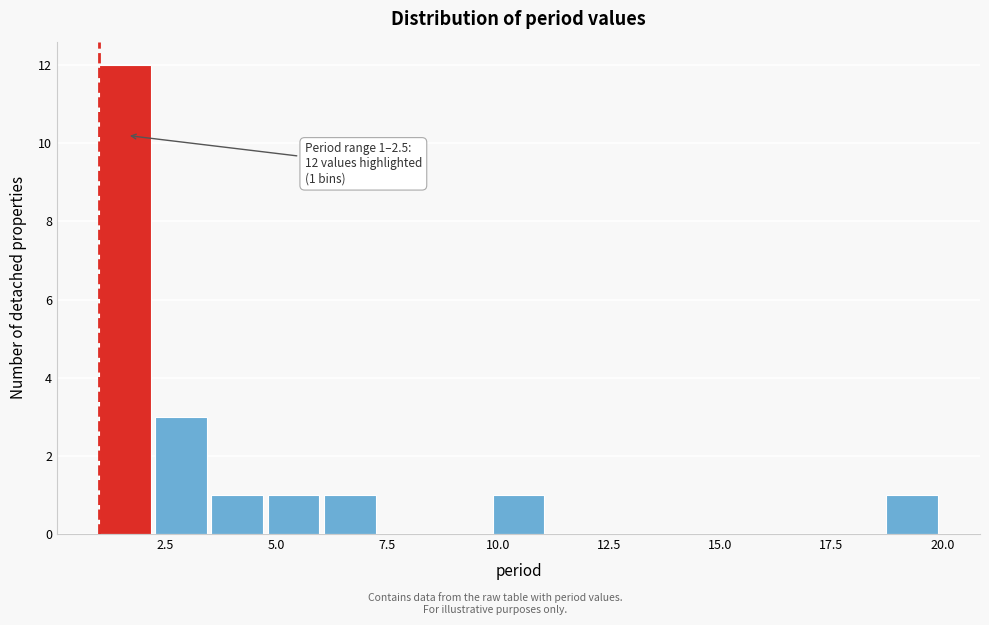

Around what value on the x-axis is the tallest bar? Give the approximate position of its centre, as read against the axis.

1.5